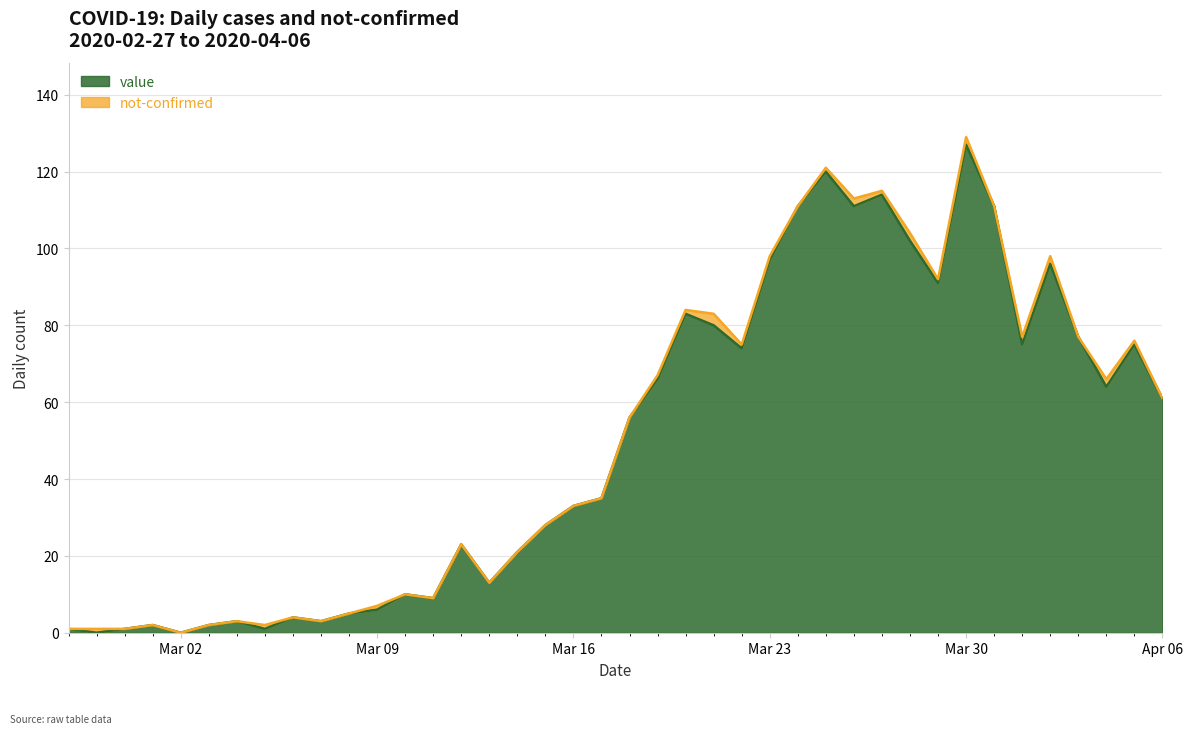

At which category is the sum across all series the highest?

Mar 30